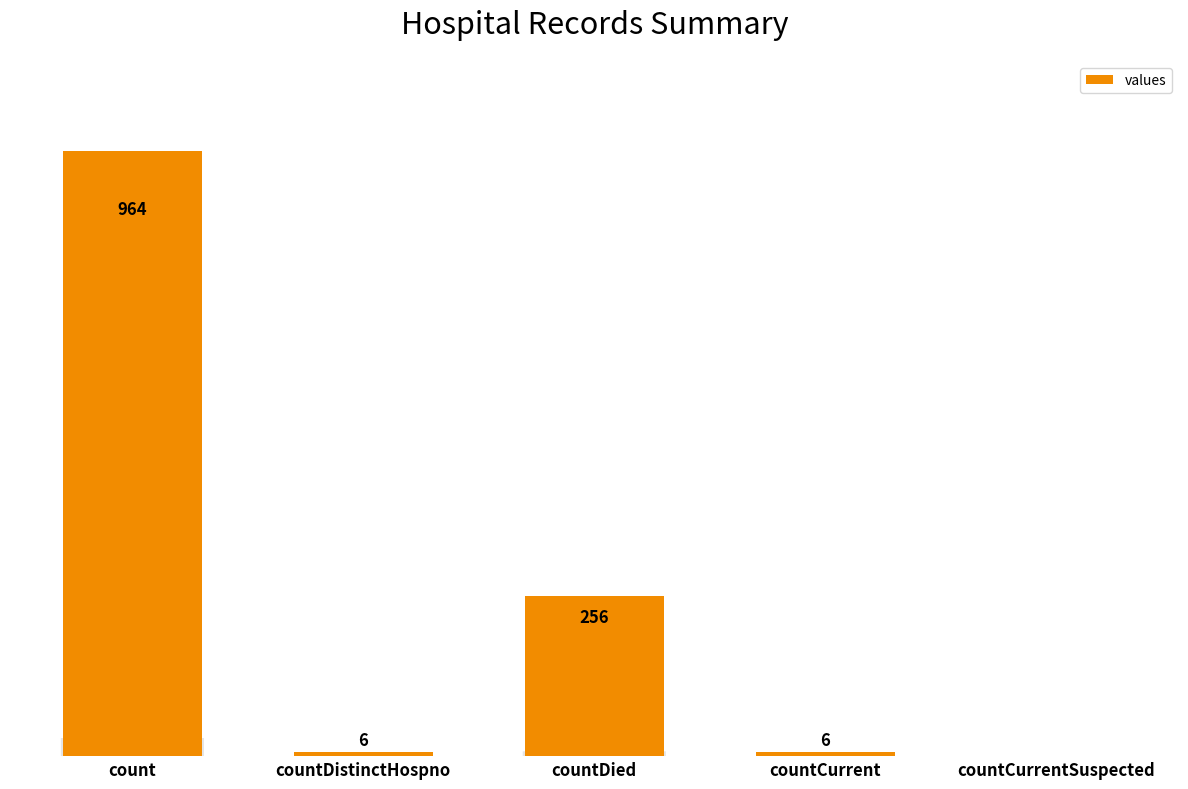

Which has a higher value, countCurrent or countDied?

countDied